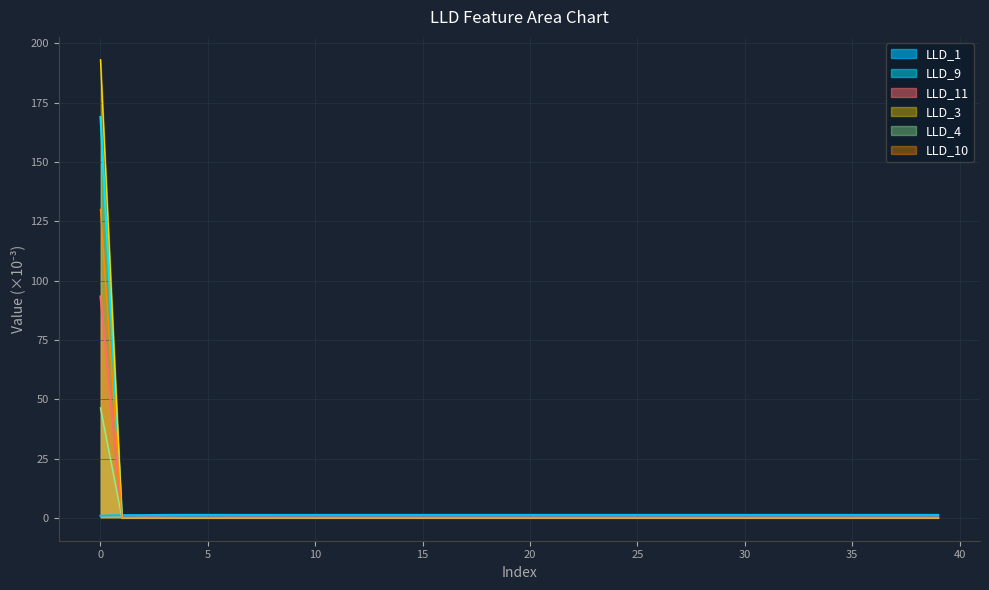

How many interior local peaks does the LLD_1 series have?

3